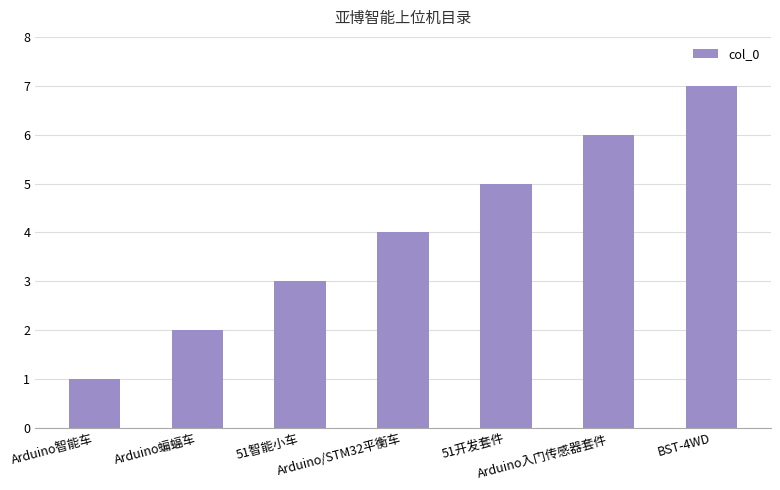

What is the difference between the second highest and second lowest values?

4